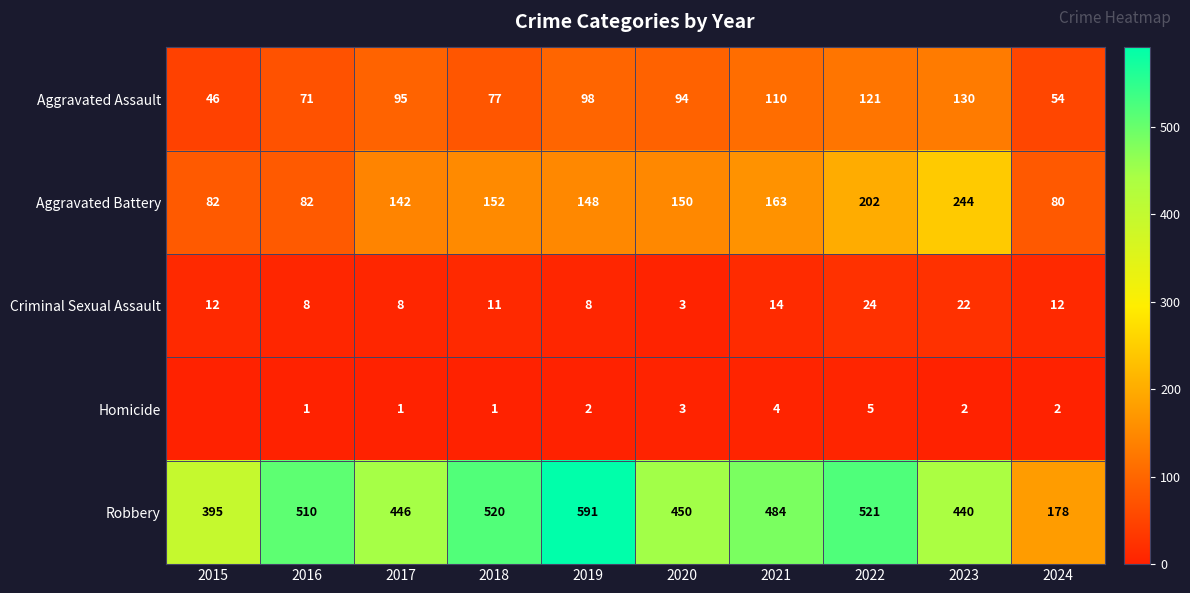

How many values in the Aggravated Assault series are below 95?

5